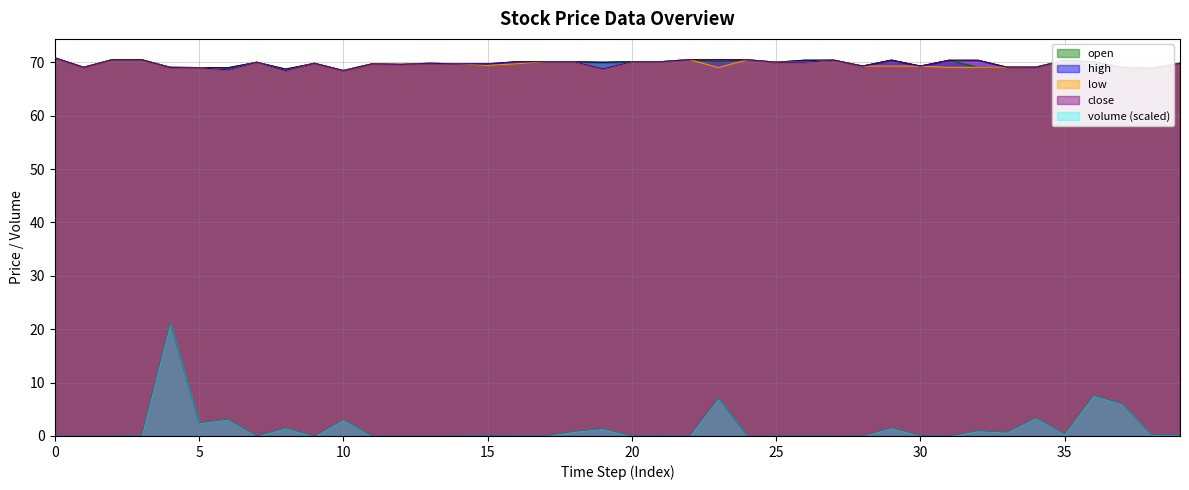

True or false: close and low cross at least once.

False